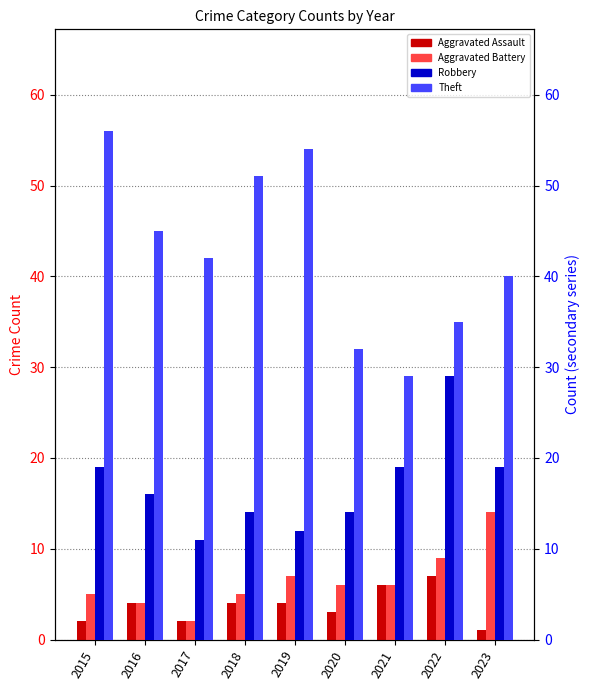

What is the value of the Theft bar at the 1st from the left?

56